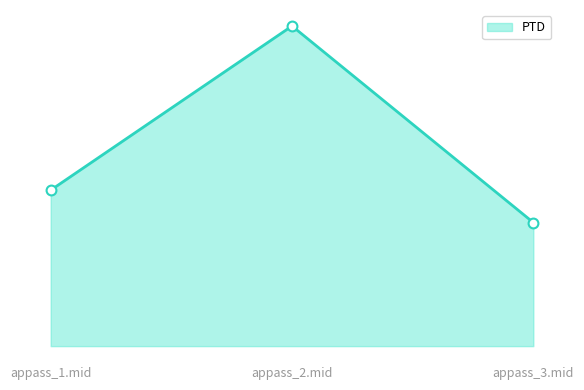

Is this an area chart (filled region under the line)?

Yes